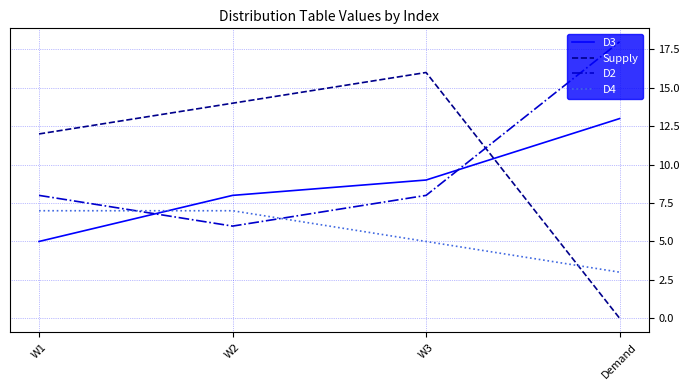

Is it true that Supply equals 12 at W1?

True